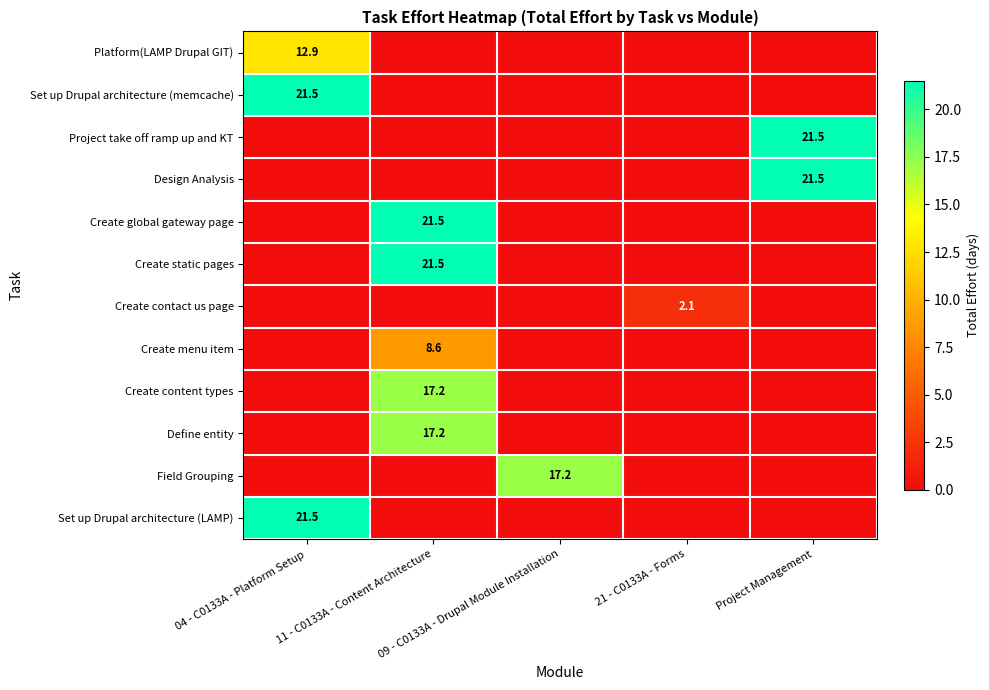

Is the value of Create contact us page at 04 - C0133A - Platform Setup greater than the value of Set up Drupal architecture (LAMP) at Project Management?

No